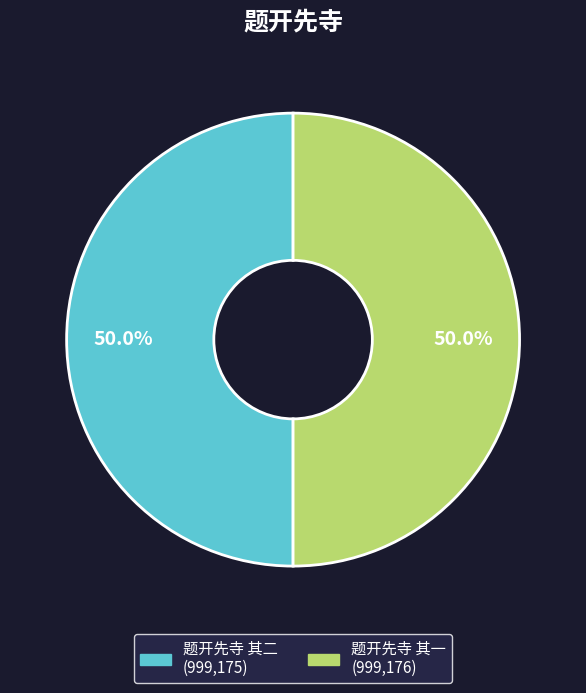

To the nearest percent, what percentage of the pie is 题开先寺 其一?

50%